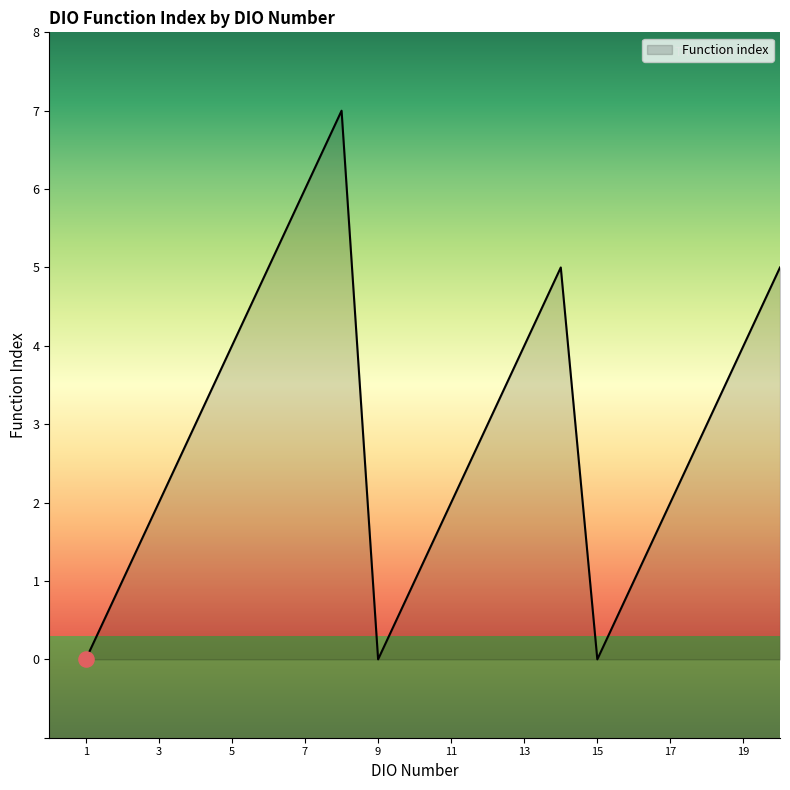

What is the maximum value shown in the chart?

7